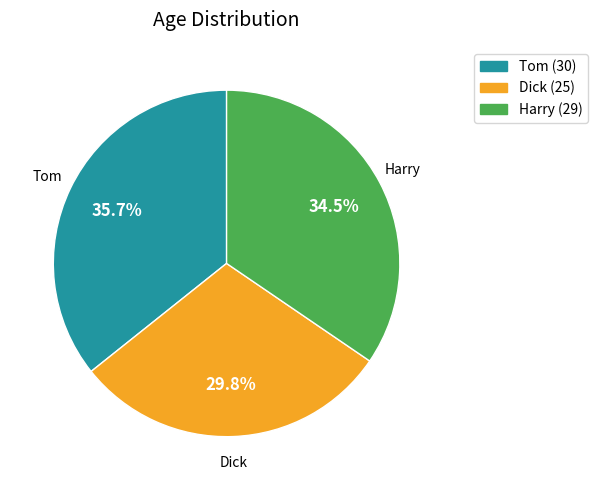

Which slice is the smallest?

Dick